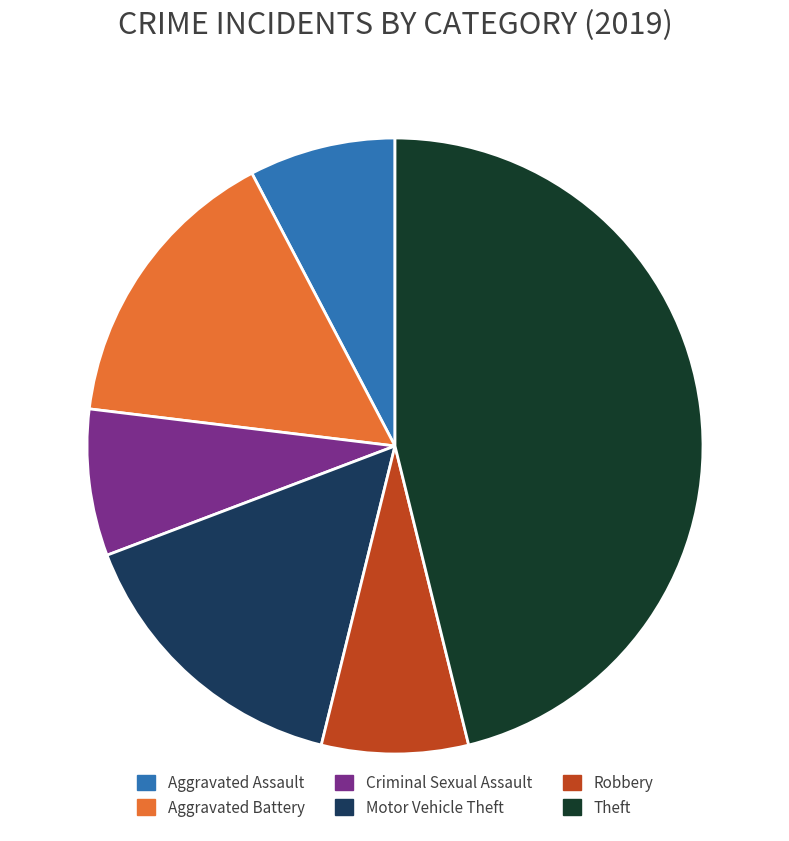

What is the ratio of the value at Theft to the value at Aggravated Assault?

6.0